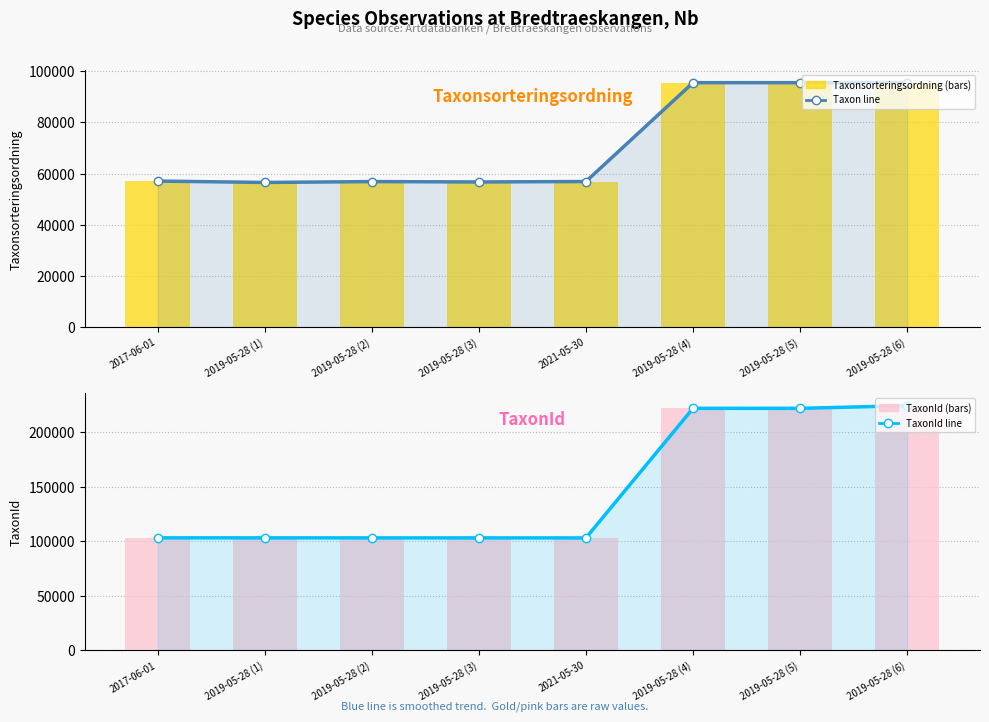

Between 2019-05-28 (1) and 2019-05-28 (6), which series saw the biggest shift?

TaxonId (line)